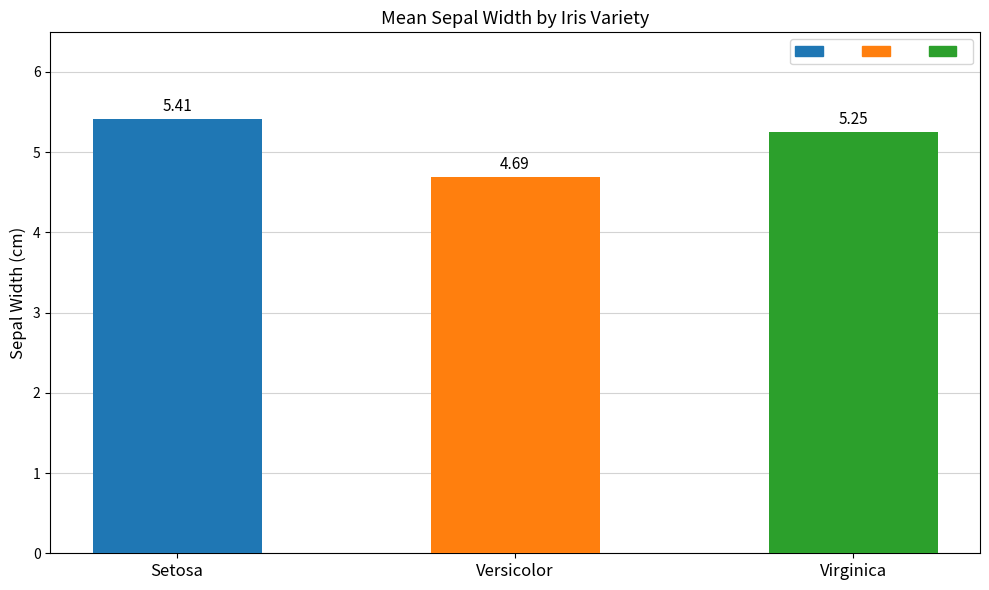

True or false: the data shows 2.4 at Versicolor.

False